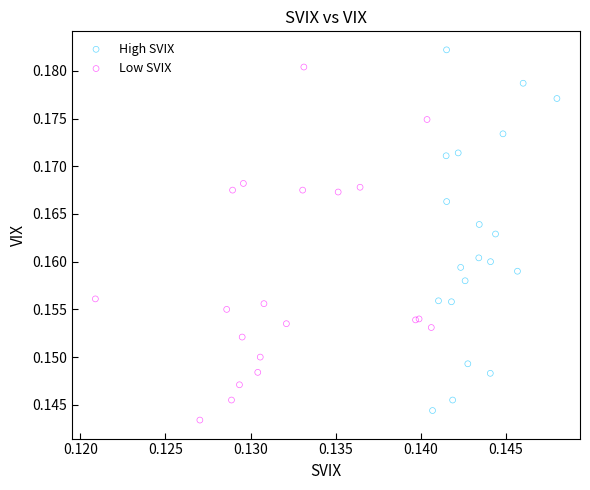

Which series reaches the maximum Y coordinate?

High SVIX